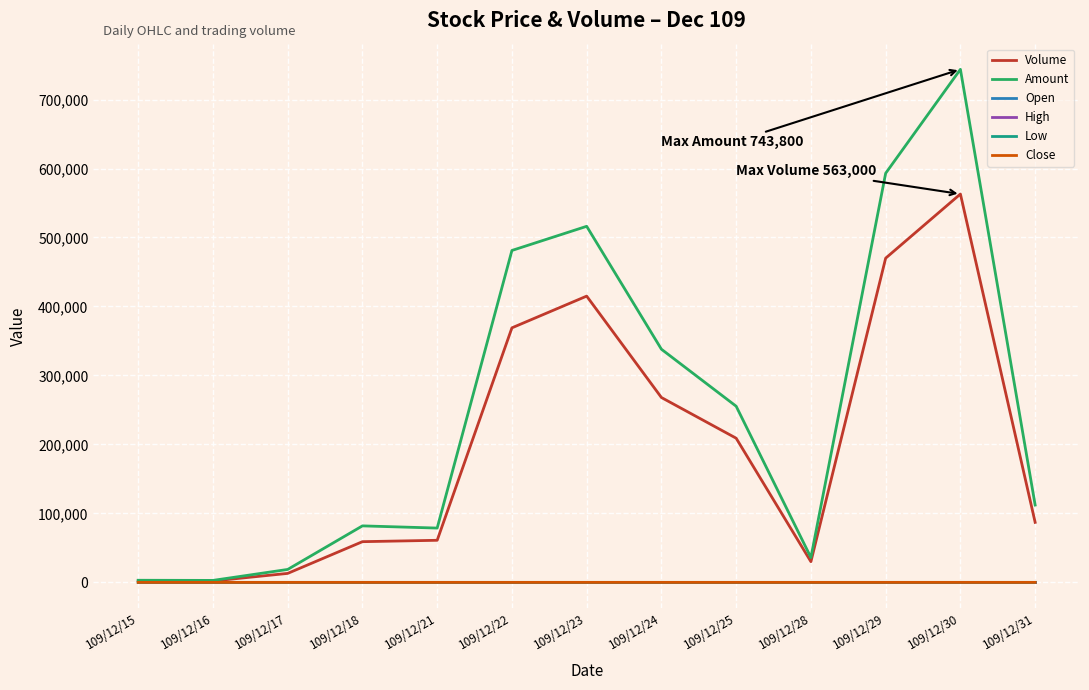

What is the maximum value shown in the chart?

743800.0